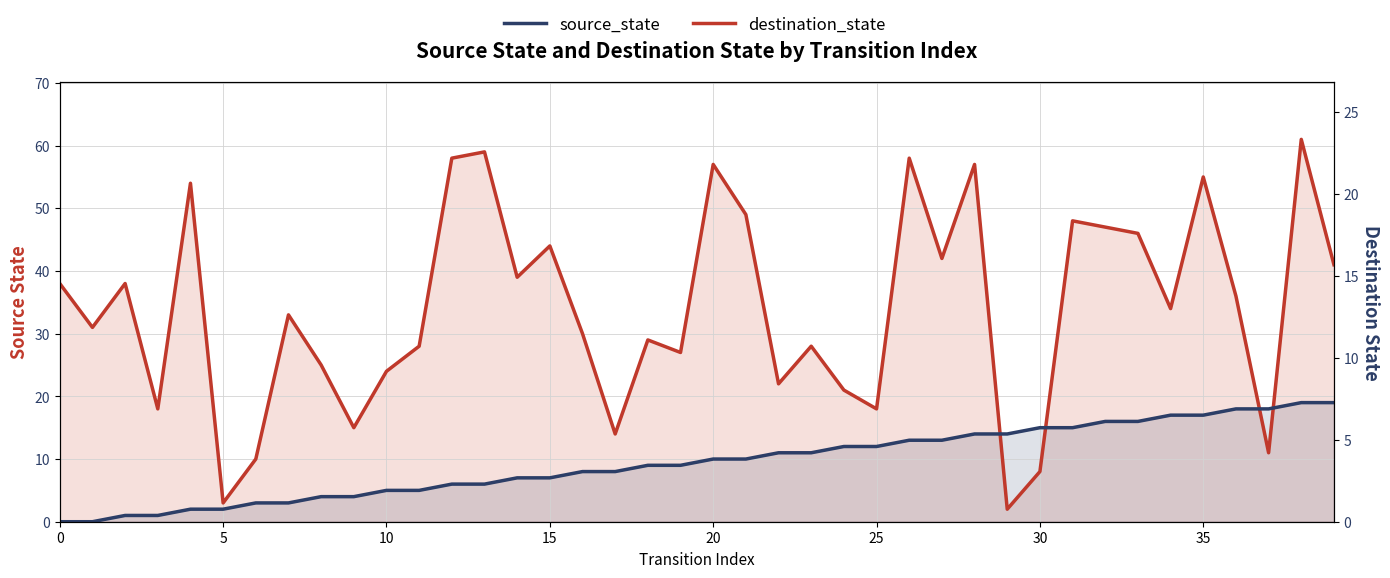

Which series ends up on top after the final intersection of source_state and destination_state?

destination_state